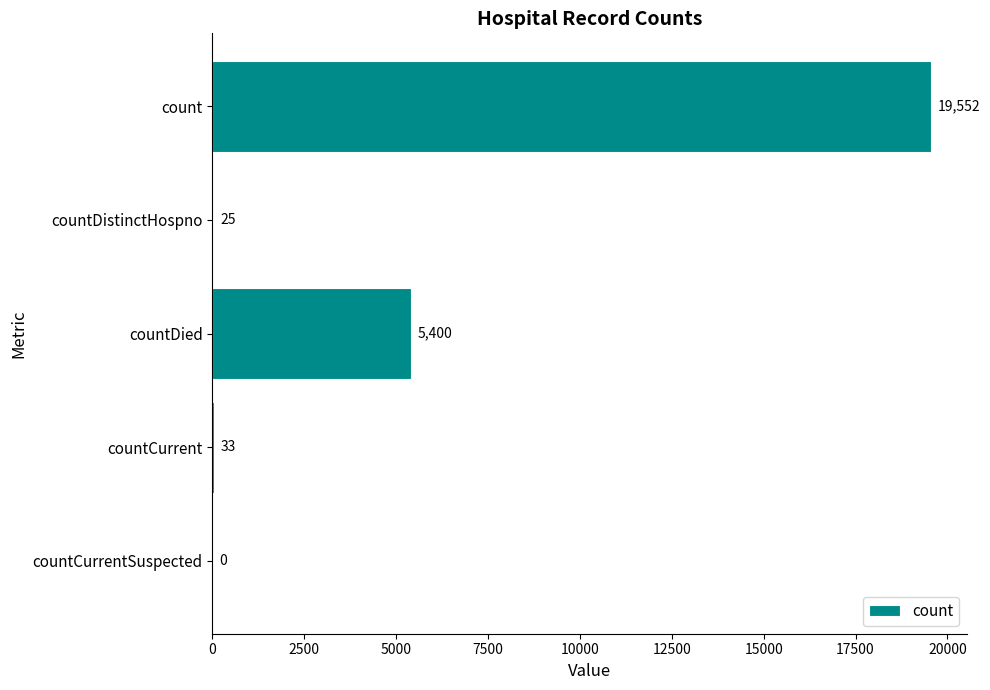

Are the bars horizontal?

Yes